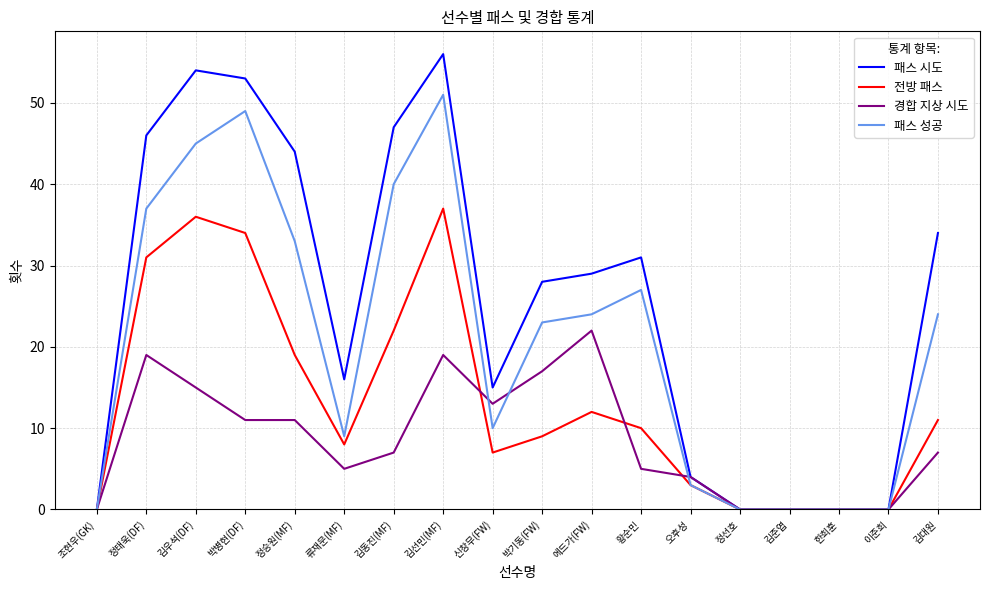

Where is the first local maximum for 패스 시도?

김우석(DF)